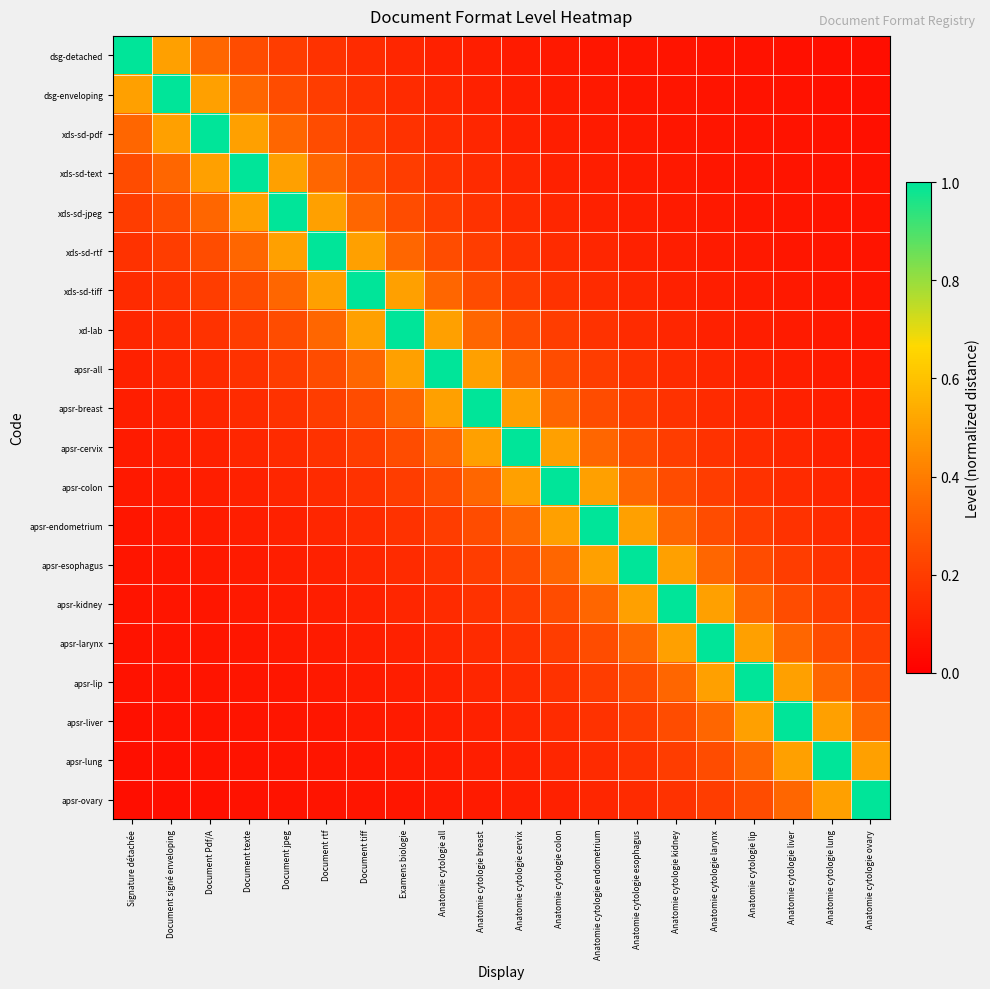

Which series changed the most between Examens biologie and Anatomie cytologie liver?

xd-lab